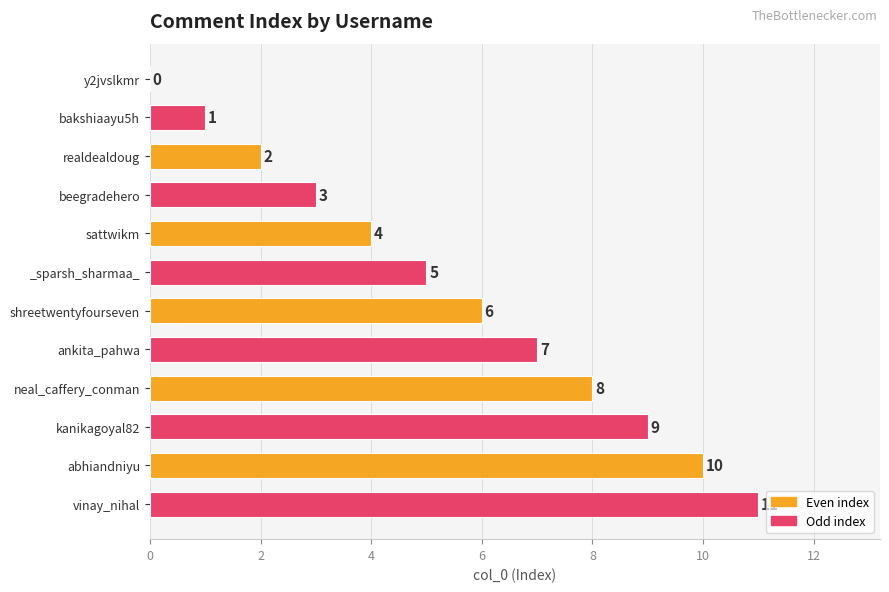

The chart shows a value of 4 at sattwikm. True or false?

True